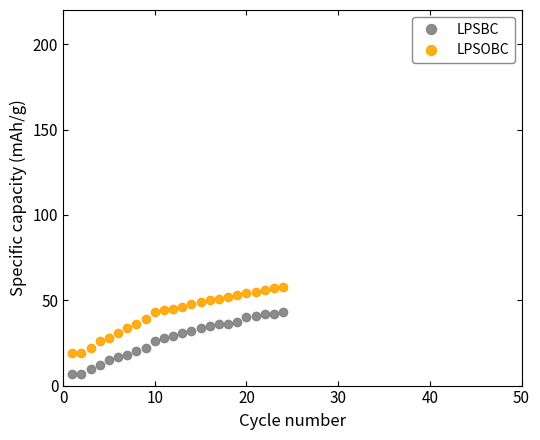

True or false: LPSOBC and LPSBC cross at least once.

False